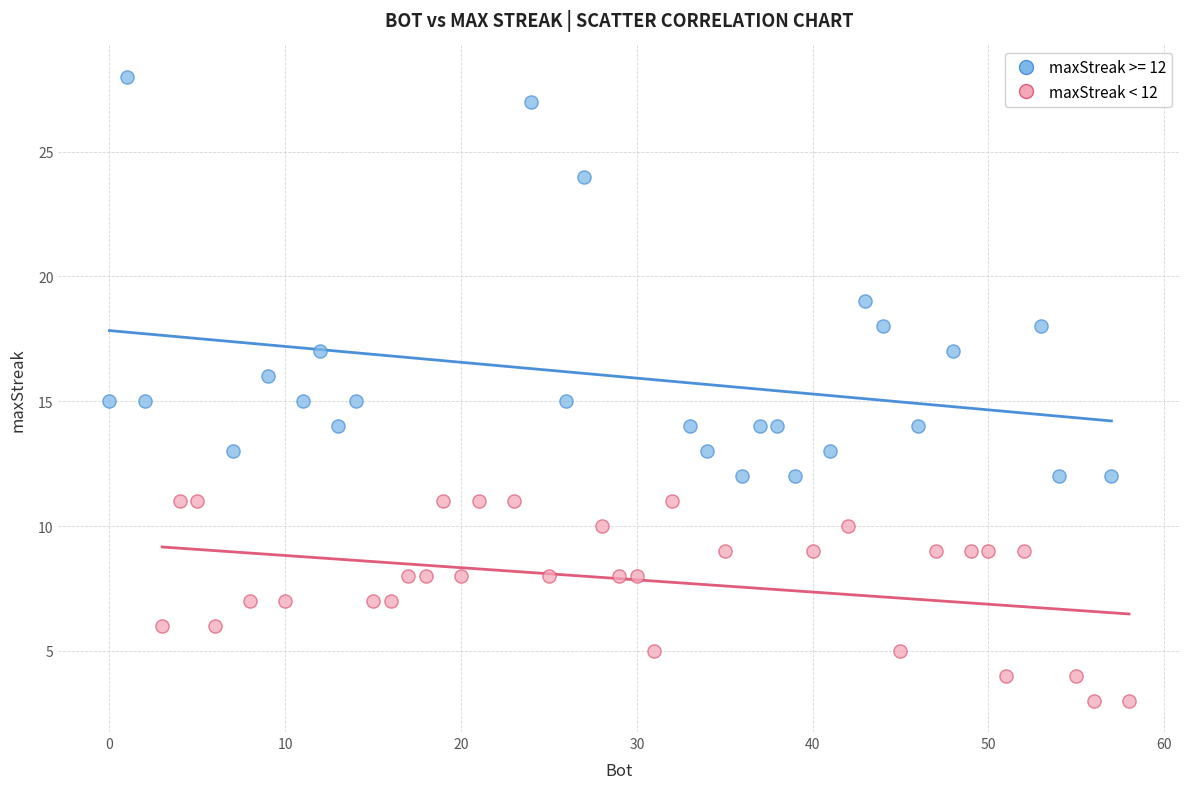

Which series reaches the maximum Y coordinate?

maxStreak >= 12